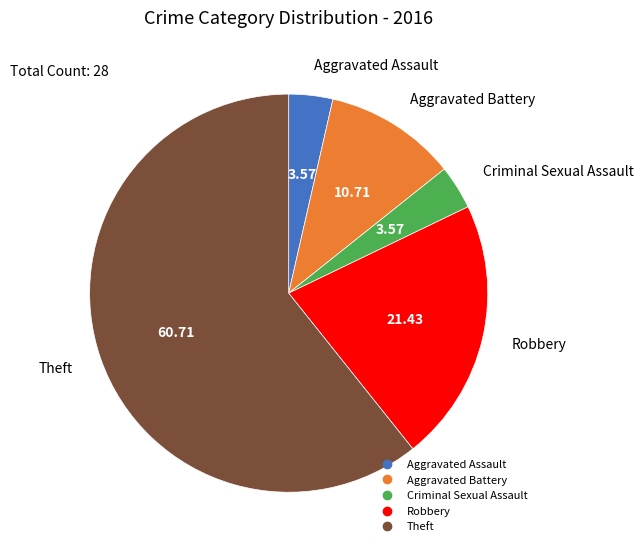

Do Criminal Sexual Assault and Aggravated Battery together represent more than half of the pie?

No